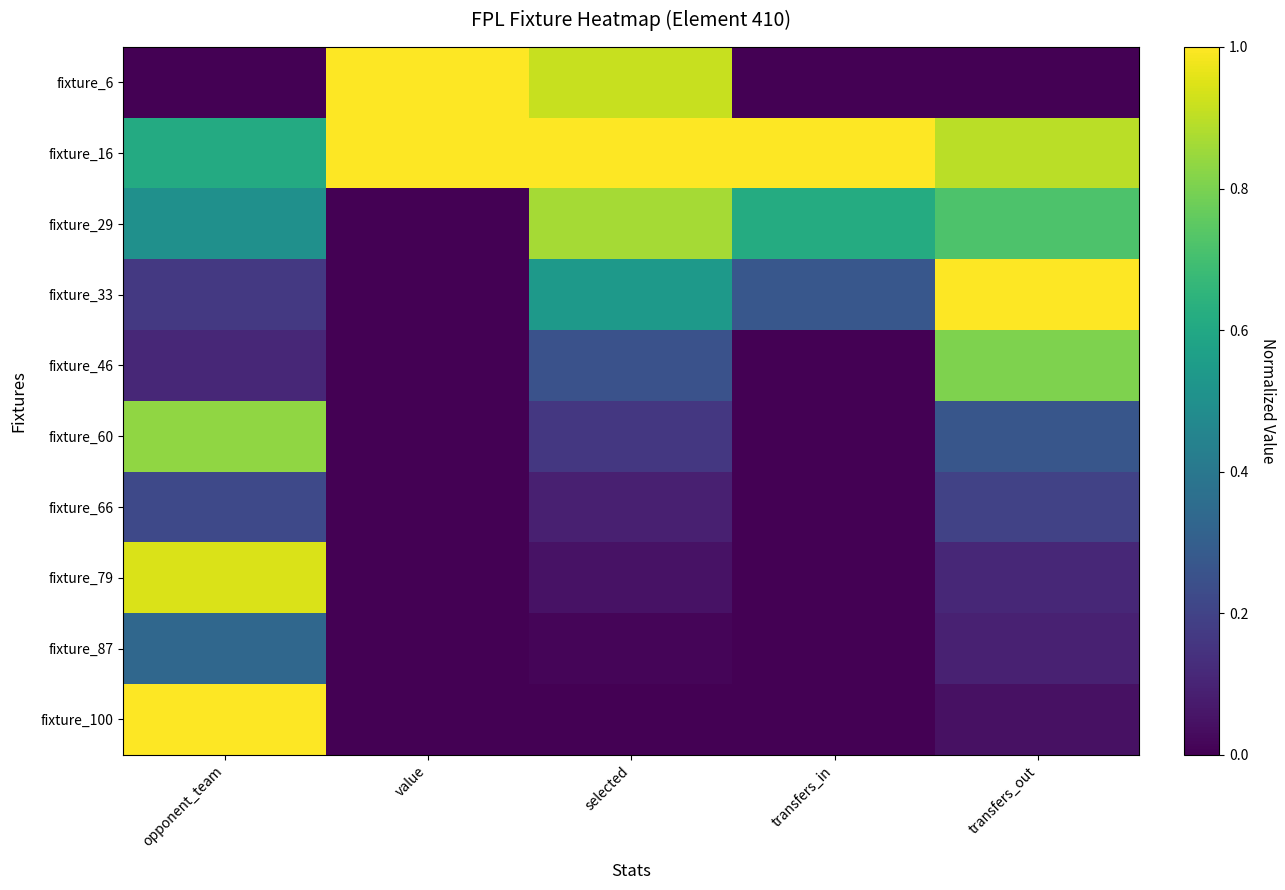

Reading right to left, extract all data points from this chart.

fixture_6: transfers_out=0.0	transfers_in=0.0	selected=0.9	value=1.0	opponent_team=0.0
fixture_16: transfers_out=0.9	transfers_in=1.0	selected=1.0	value=1.0	opponent_team=0.6
fixture_29: transfers_out=0.7	transfers_in=0.6	selected=0.9	value=0.0	opponent_team=0.5
fixture_33: transfers_out=1.0	transfers_in=0.3	selected=0.5	value=0.0	opponent_team=0.2
fixture_46: transfers_out=0.8	transfers_in=0.0	selected=0.3	value=0.0	opponent_team=0.1
fixture_60: transfers_out=0.3	transfers_in=0.0	selected=0.2	value=0.0	opponent_team=0.8
fixture_66: transfers_out=0.2	transfers_in=0.0	selected=0.1	value=0.0	opponent_team=0.2
fixture_79: transfers_out=0.1	transfers_in=0.0	selected=0.0	value=0.0	opponent_team=0.9
fixture_87: transfers_out=0.1	transfers_in=0.0	selected=0.0	value=0.0	opponent_team=0.3
fixture_100: transfers_out=0.0	transfers_in=0.0	selected=0.0	value=0.0	opponent_team=1.0